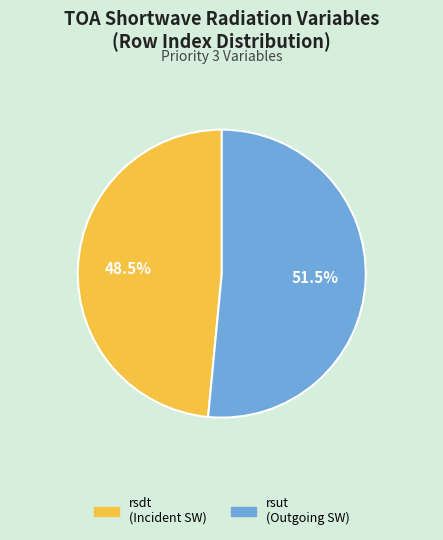

Is there any slice that represents more than half of the pie?

Yes